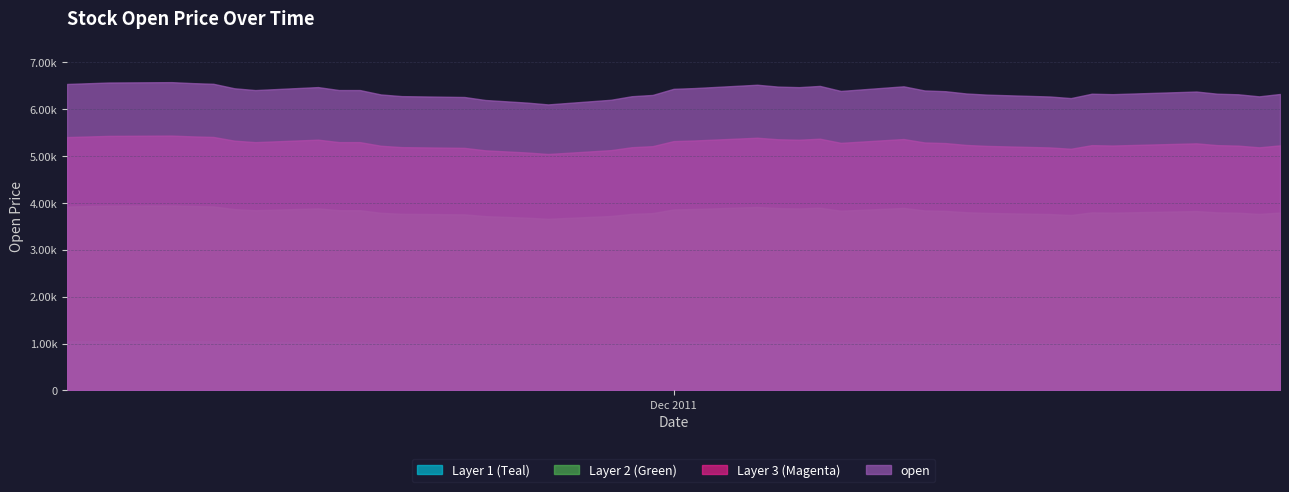

What is the change in value from 9 to 36?

+328.2